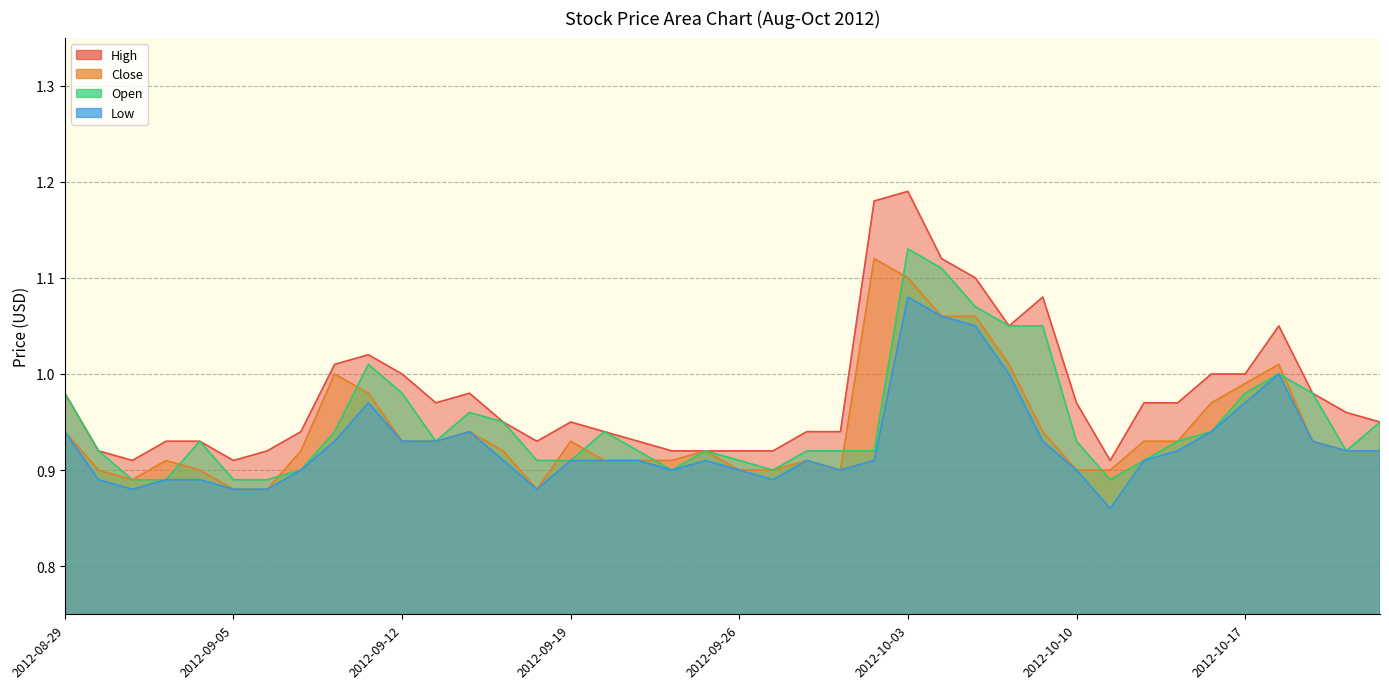

What position from the left is 2012-10-08?

29